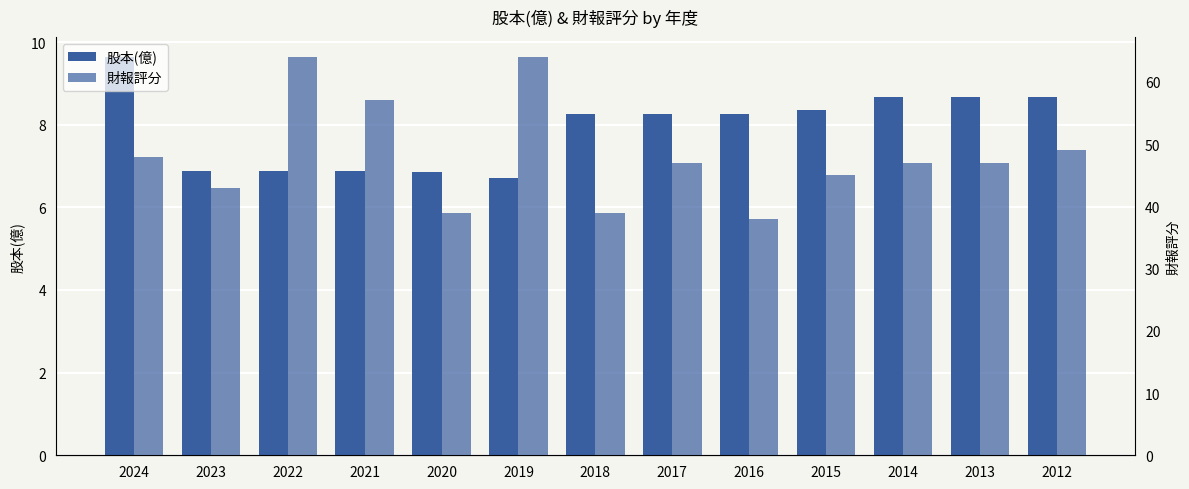

Between 2024 and 2016, which series saw the biggest shift?

財報評分